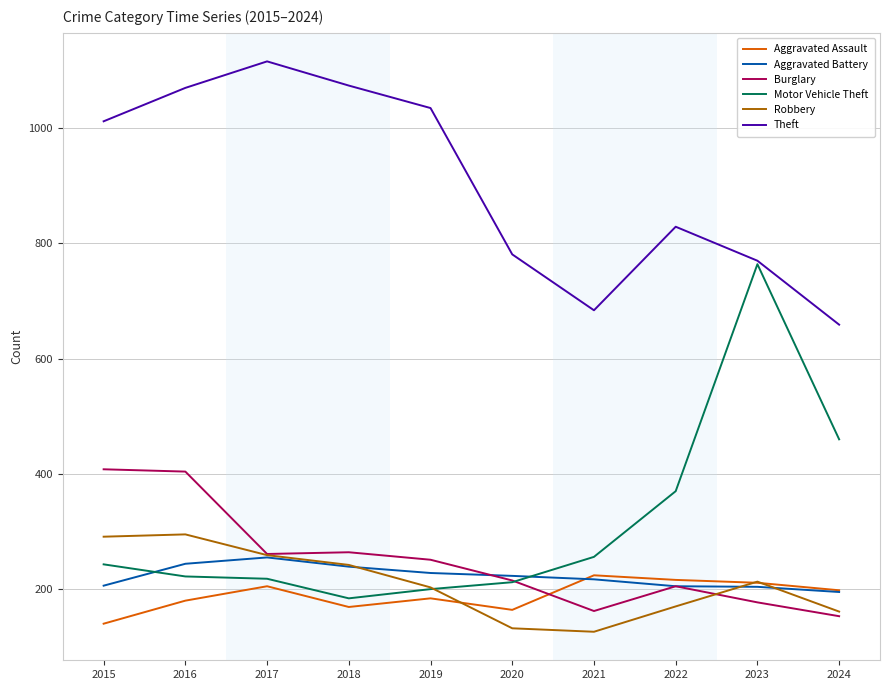

True or false: Motor Vehicle Theft has more than 2 interior local peaks.

False